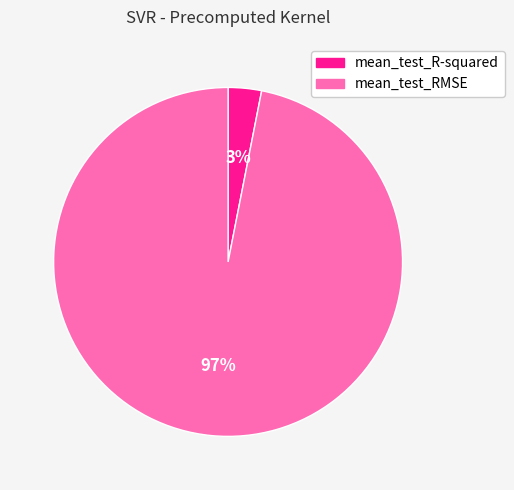

To the nearest percent, what is the difference between the largest and smallest slice percentages?

94%